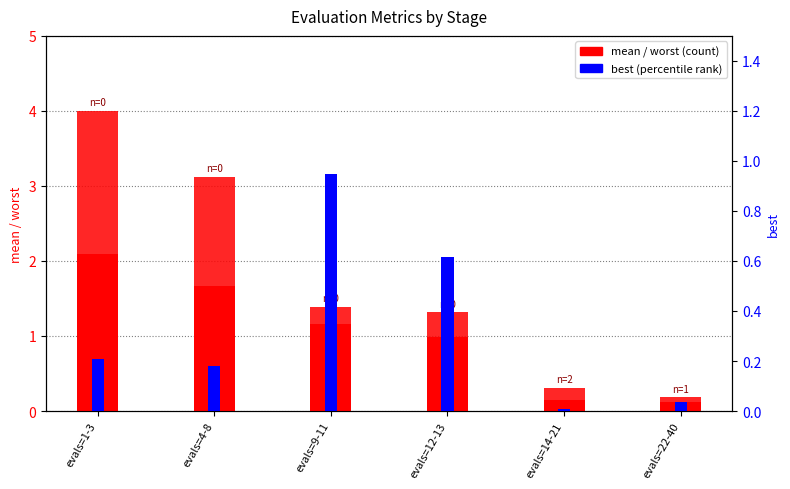

At which label does worst reach its minimum?

evals=22-40